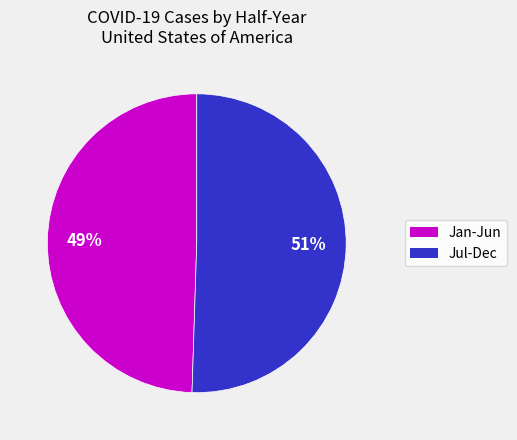

Is it true that Jul-Dec is 51% of the pie?

True